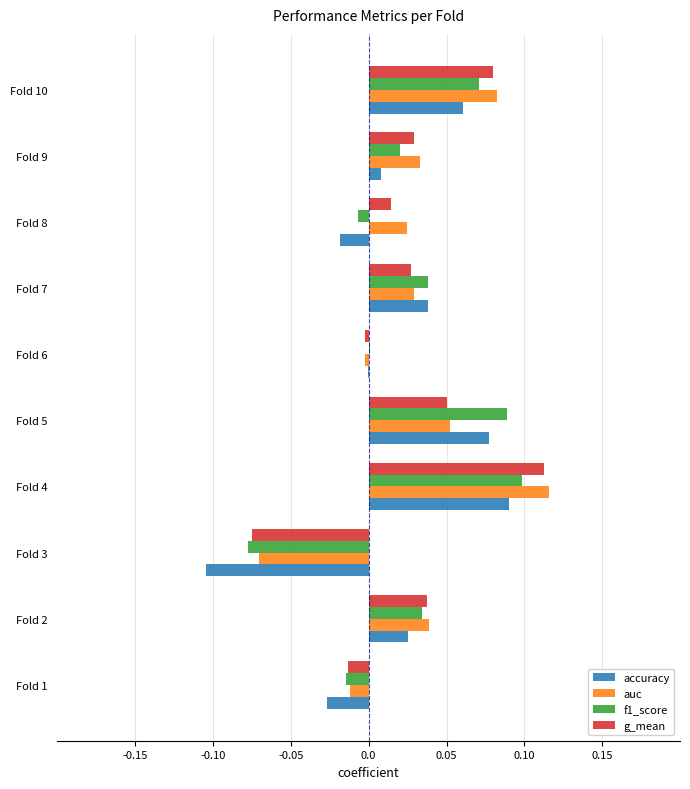

Which category has the highest value across all series?

Fold 4